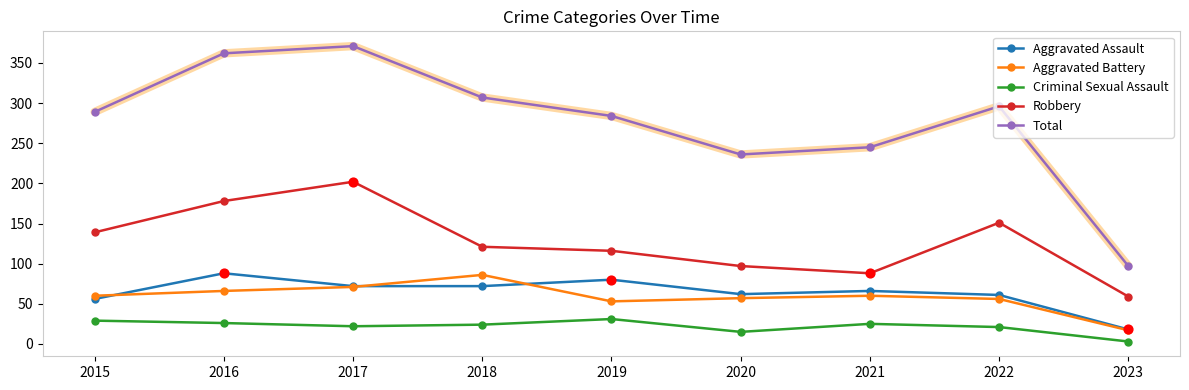

At which category is the sum across all series the highest?

2017